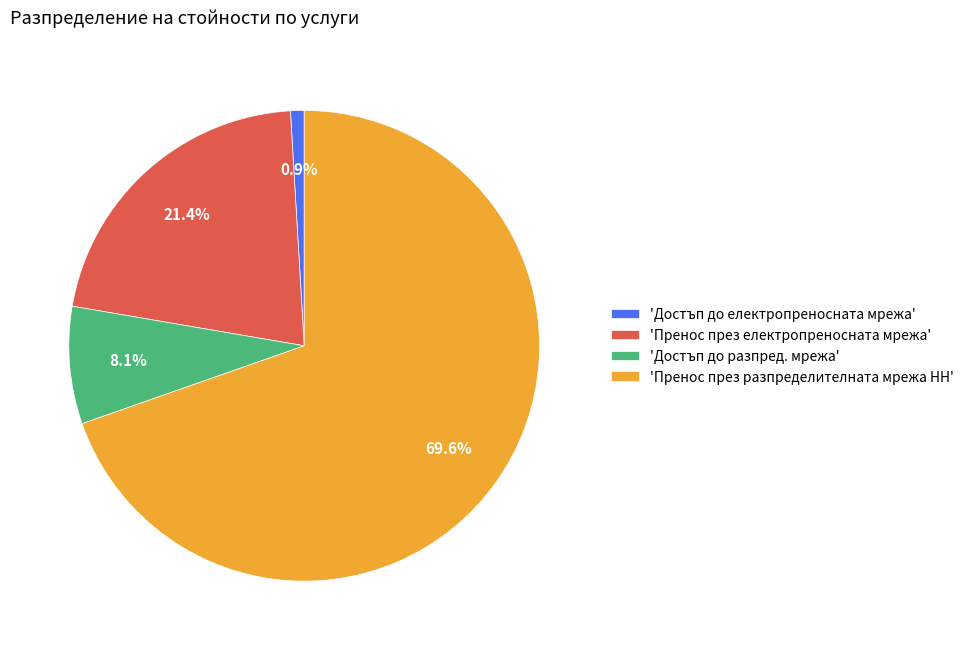

Combined, do 'Пренос през електропреносната мрежа' and 'Достъп до разпред. мрежа' account for over 50%?

No